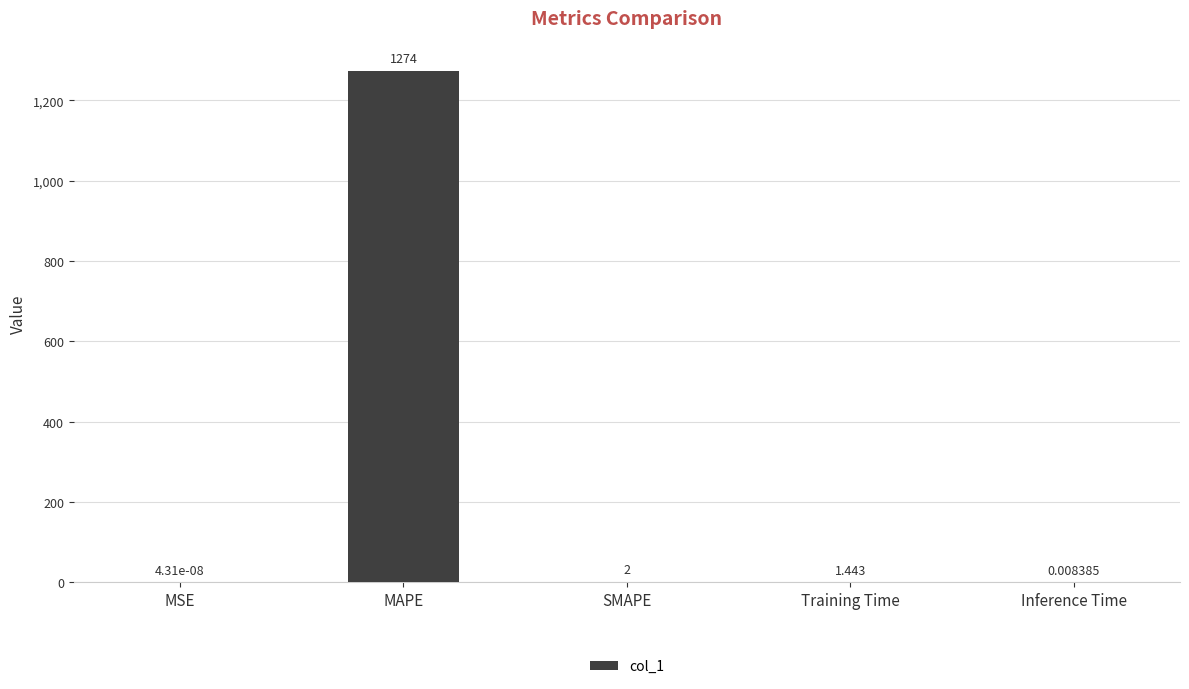

Where does the data first go above 1?

MAPE